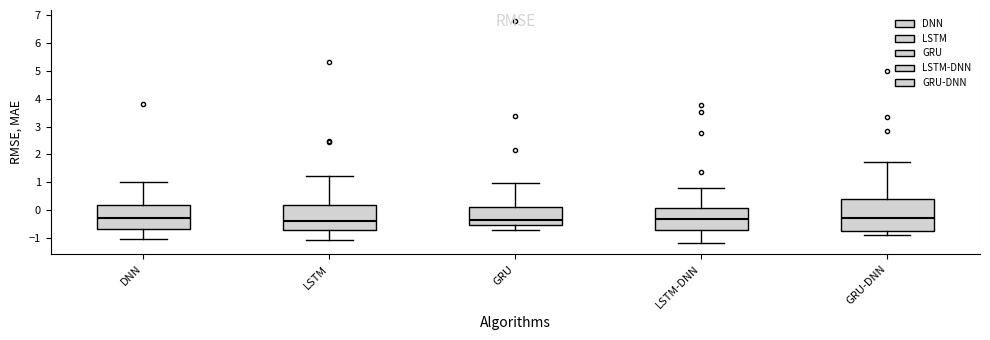

Where is the lower edge of the box for DNN on the y-axis? The values are not printed on the chart, so give them approximately, as read against the axis.

-0.7